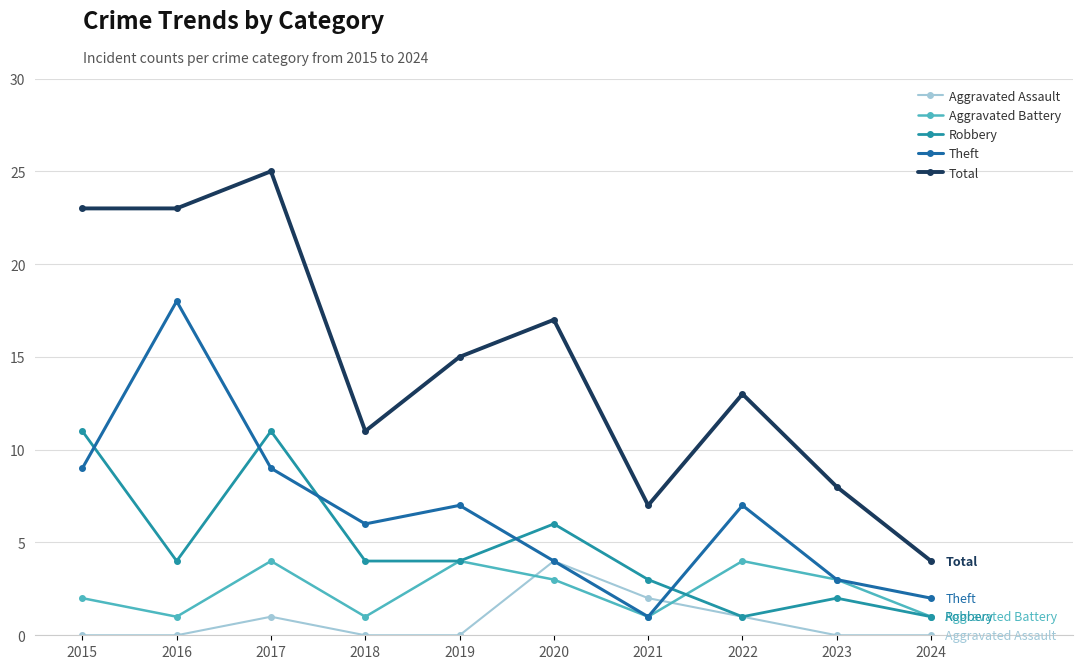

What is the average value of the Total series?

15